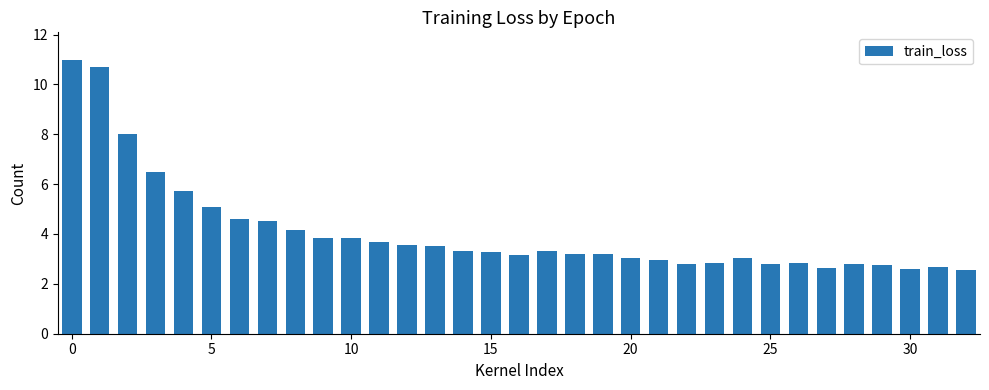

Count the number of categories in the chart.

33